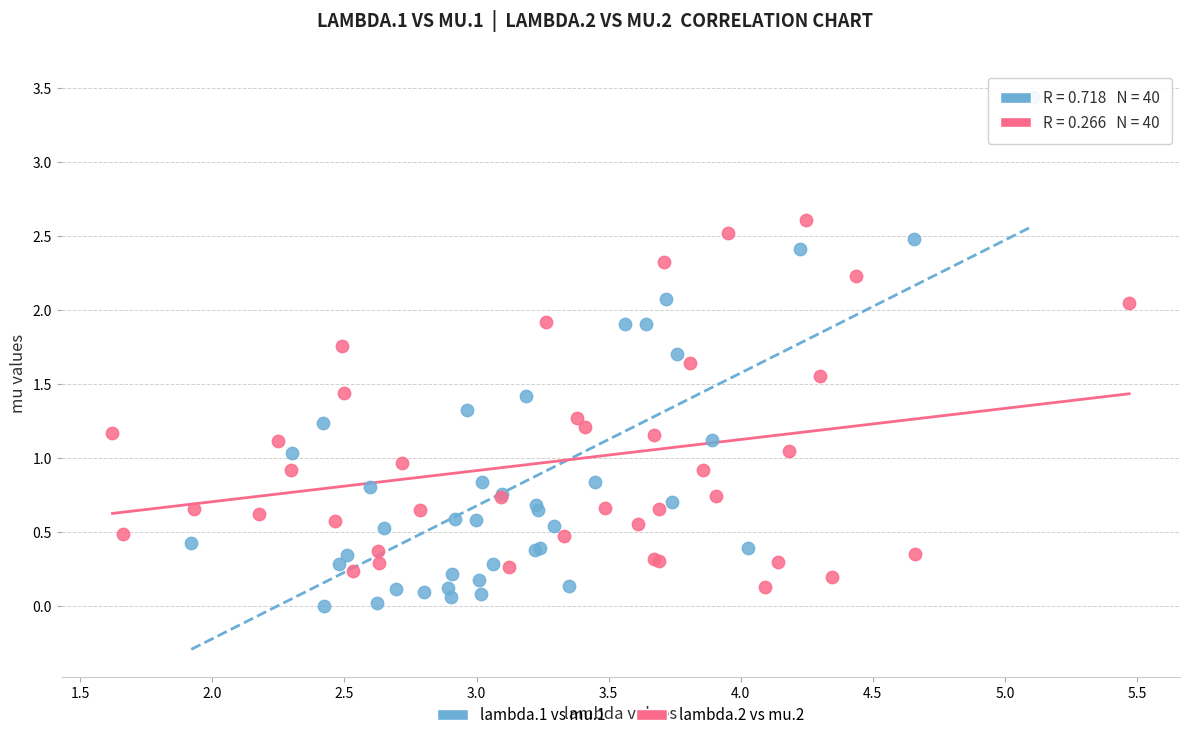

Which series reaches the maximum Y coordinate?

lambda.1 vs mu.1